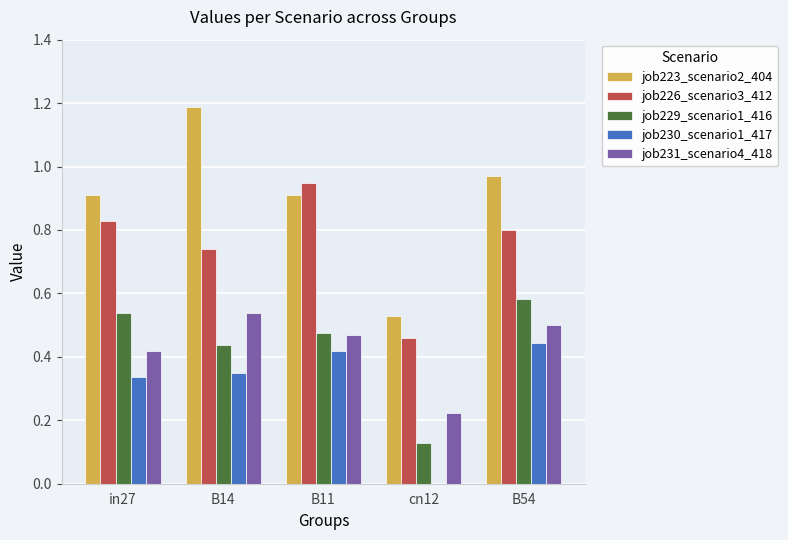

Is it true that job230_scenario1_417 equals 0.2 at B11?

False